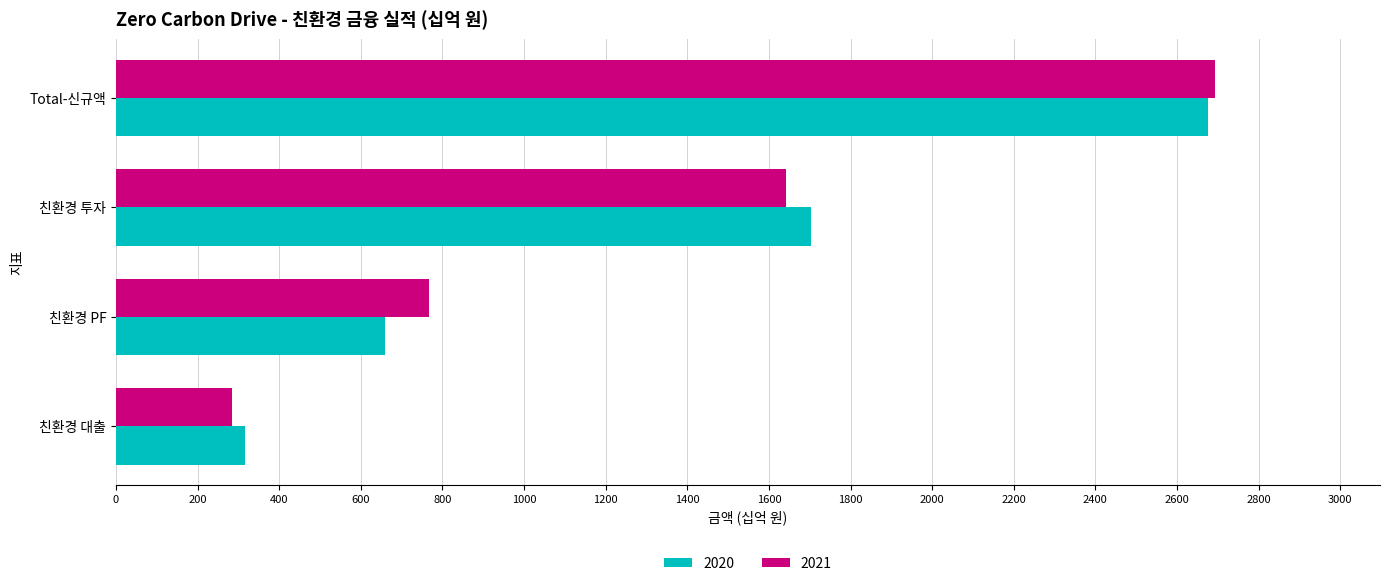

At how many categories does at least one series exceed 1523?

2